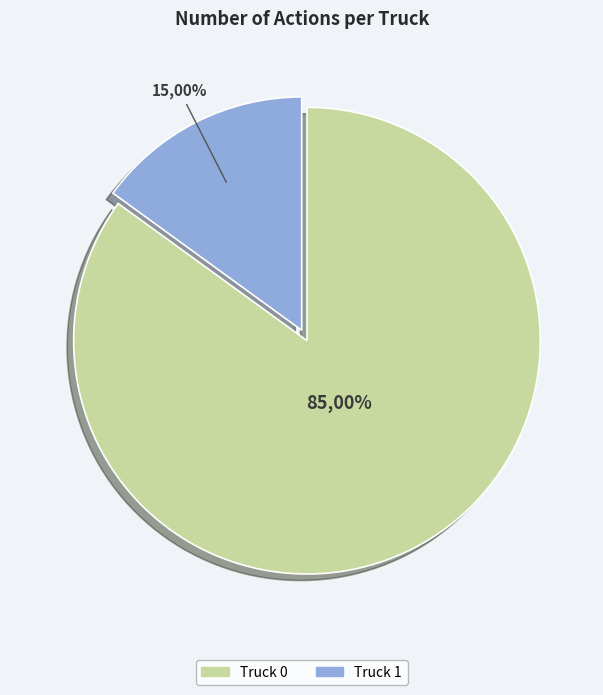

True or false: Truck 0 accounts for 76% of the total.

False